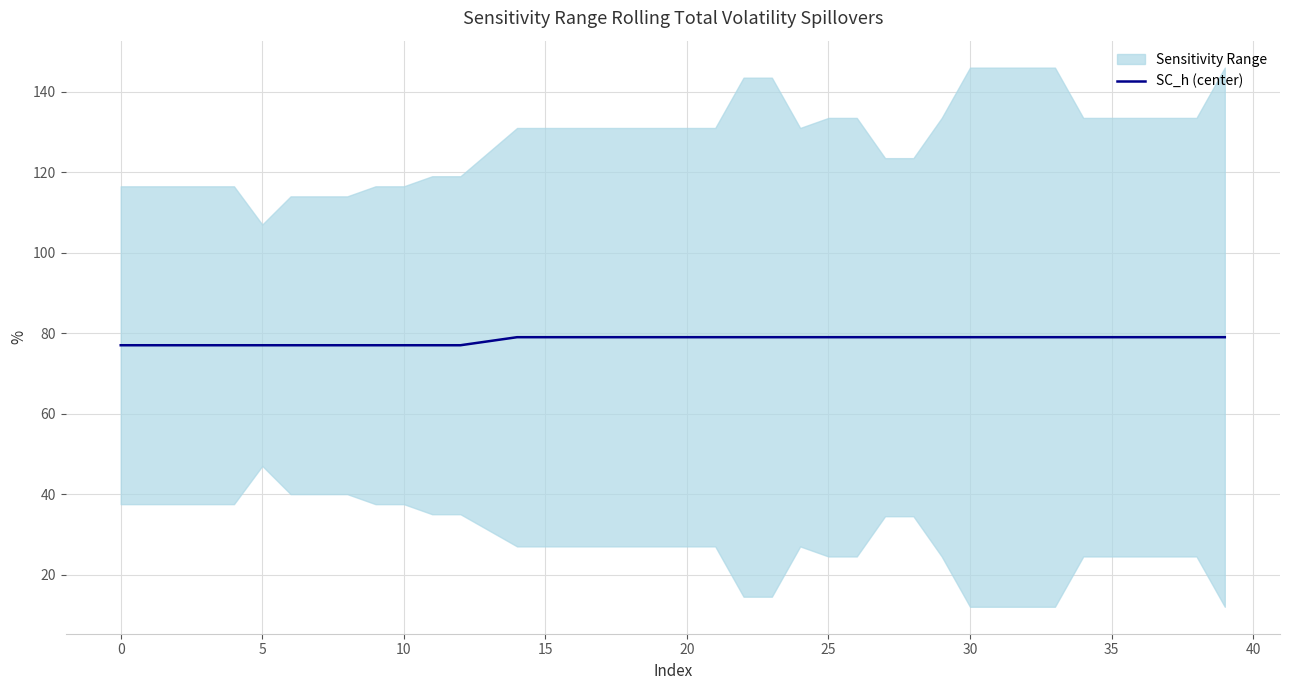

Reading left to right, extract all data points from this chart.

77	77	77	77	77	77	77	77	77	77	77	77	77	78	79	79	79	79	79	79	79	79	79	79	79	79	79	79	79	79	79	79	79	79	79	79	79	79	79	79